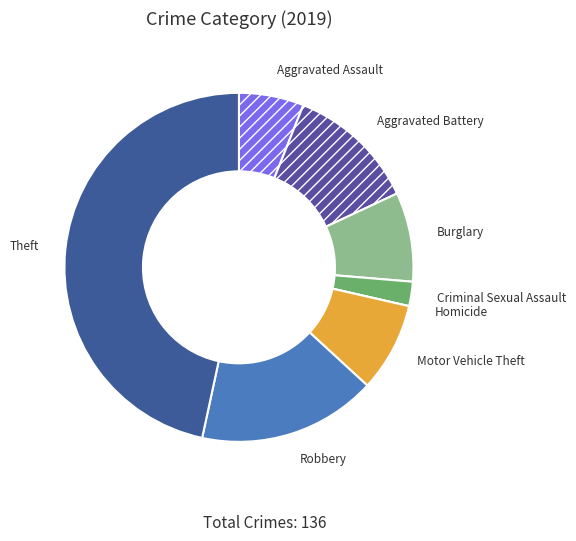

Do Motor Vehicle Theft and Robbery together represent more than half of the pie?

No